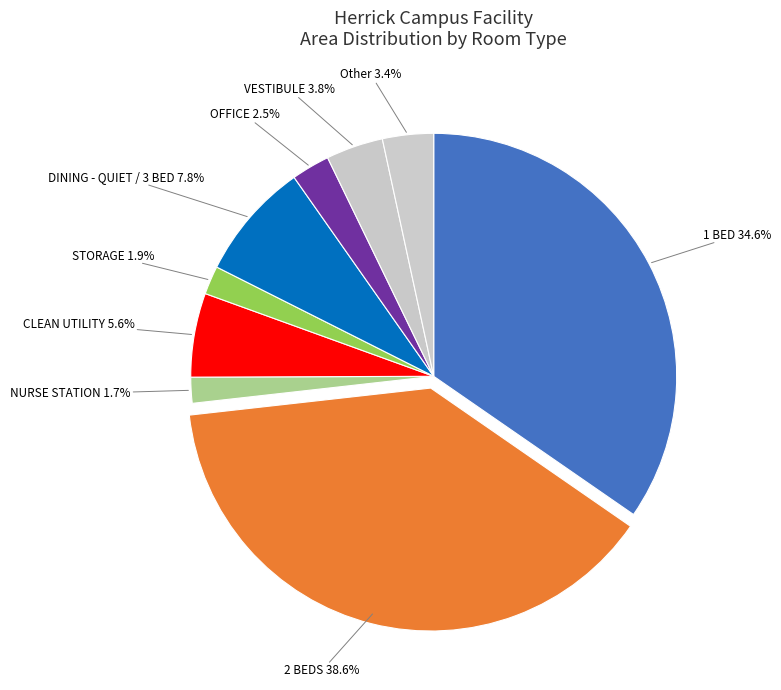

Count the number of slices in the pie.

9